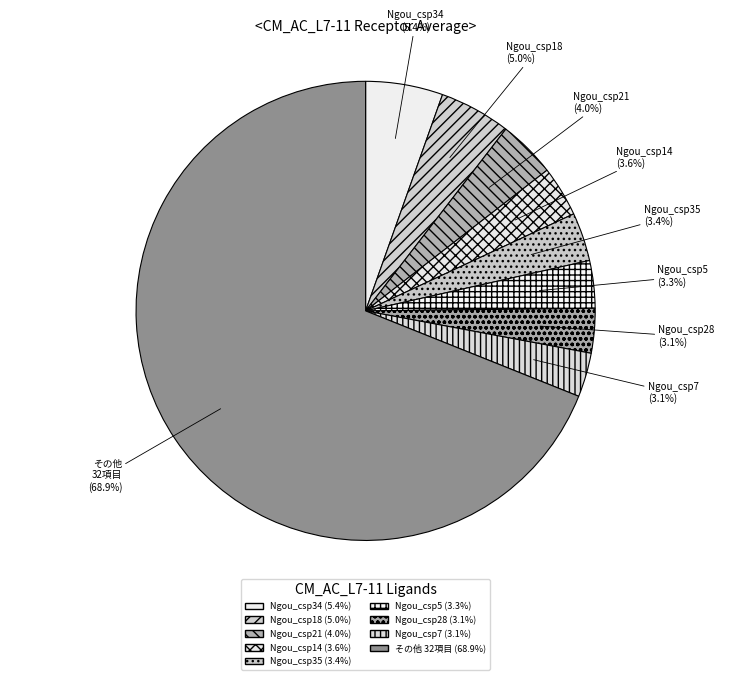

Do Ngou_csp34 and Ngou_csp5 together represent more than half of the pie?

No